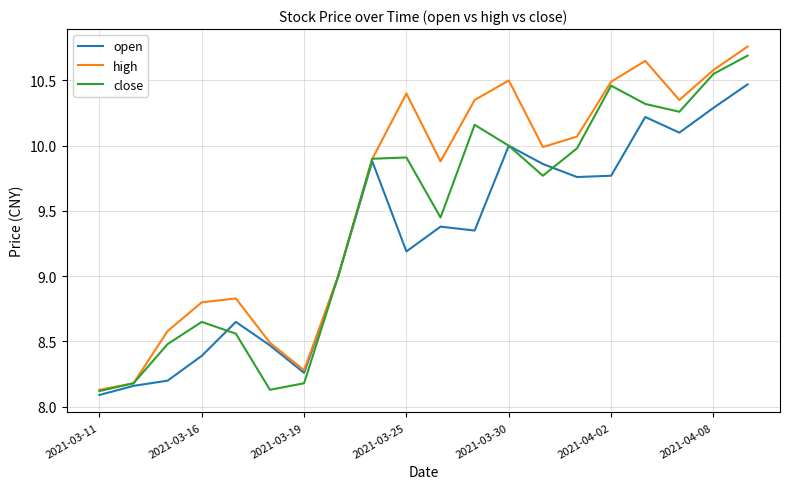

Rank the series by their maximum value, from highest to lowest.

high, close, open